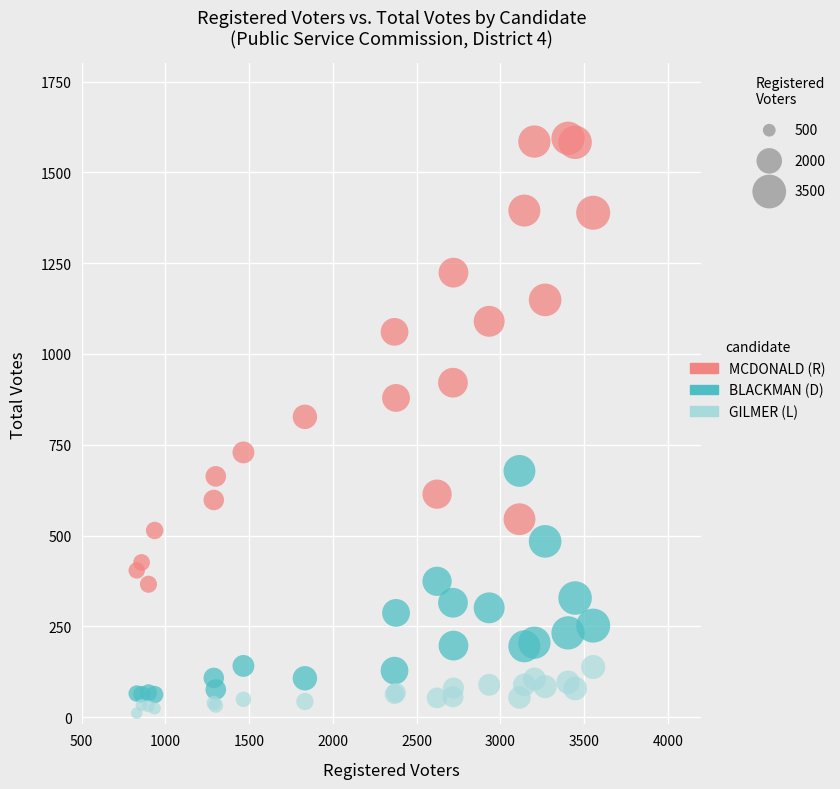

In the MCDONALD (R) series, what Y value is closest to 980?

921